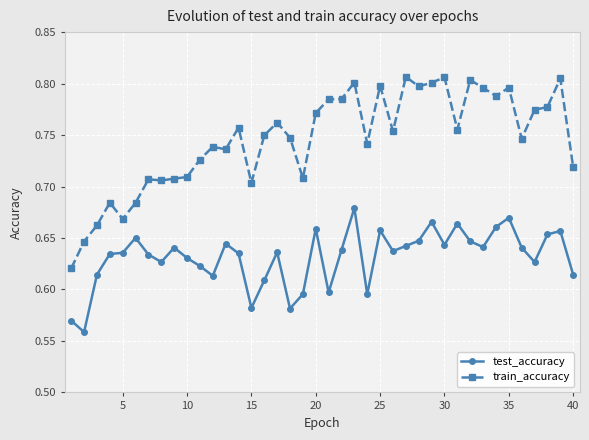

How many test_accuracy values are between 0 and 1?

40